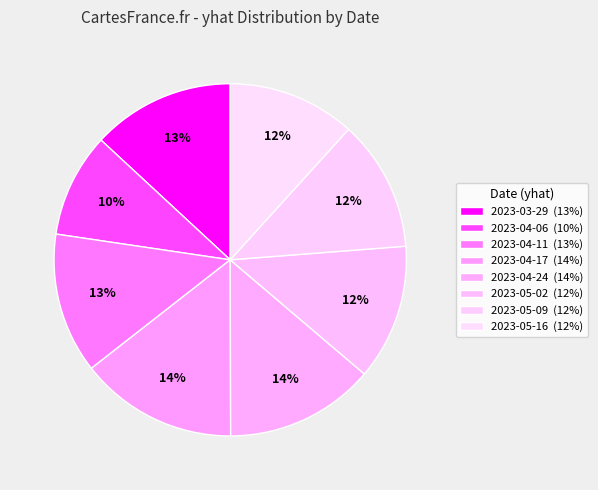

How many segments does this pie chart have?

8